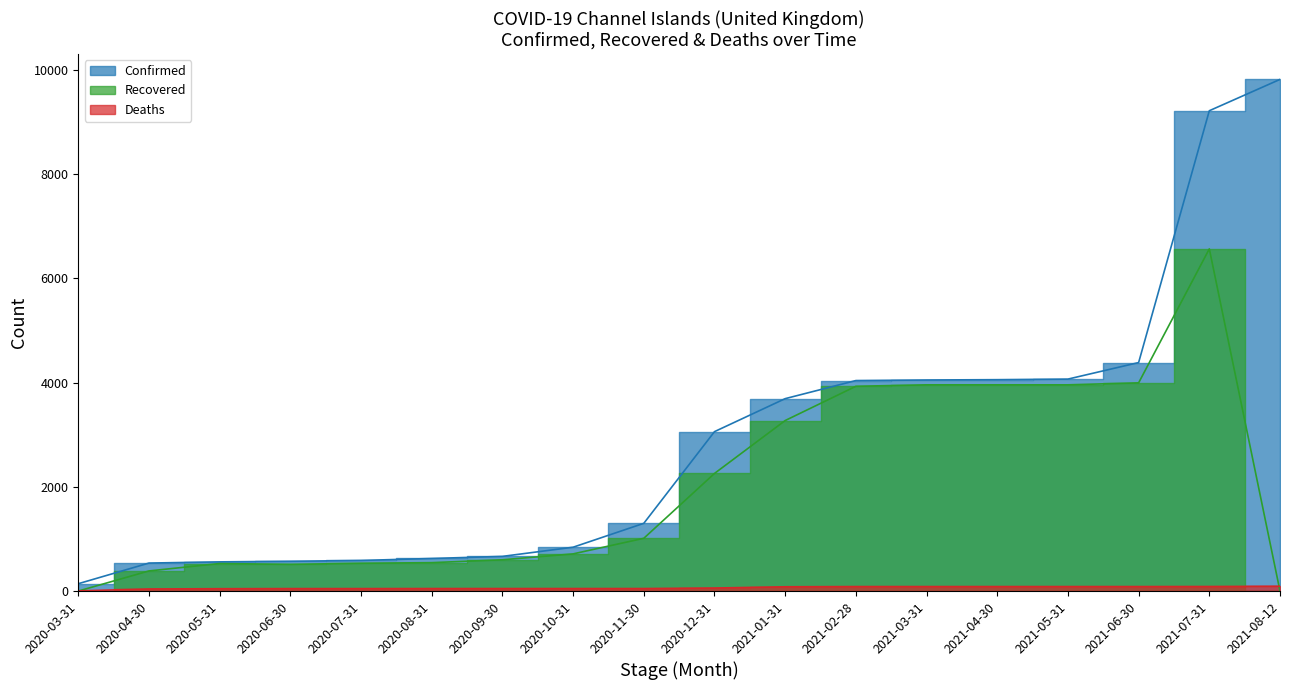

The value of Deaths at 2020-08-31 is 48. True or false?

True